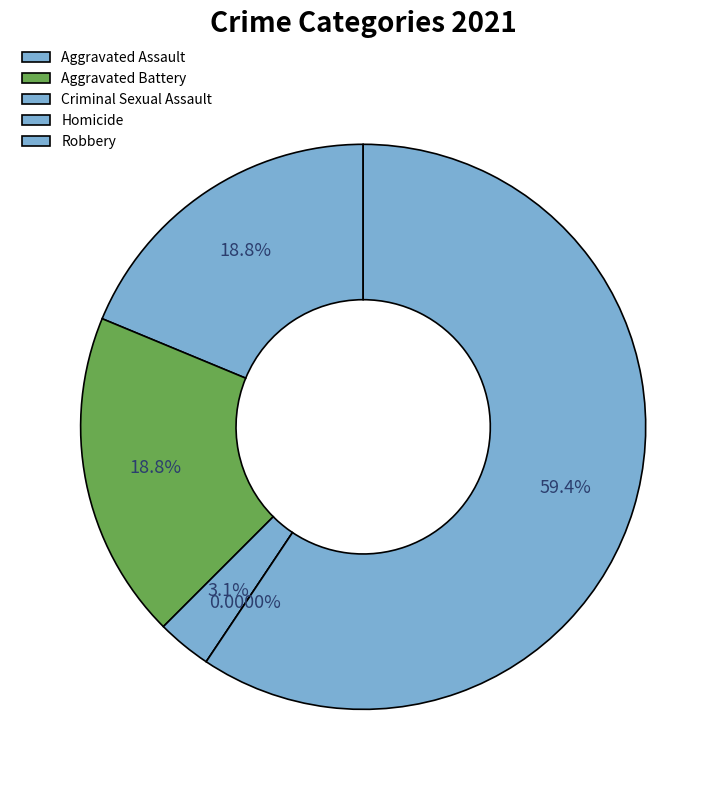

The Criminal Sexual Assault slice represents 3% of the pie. True or false?

True